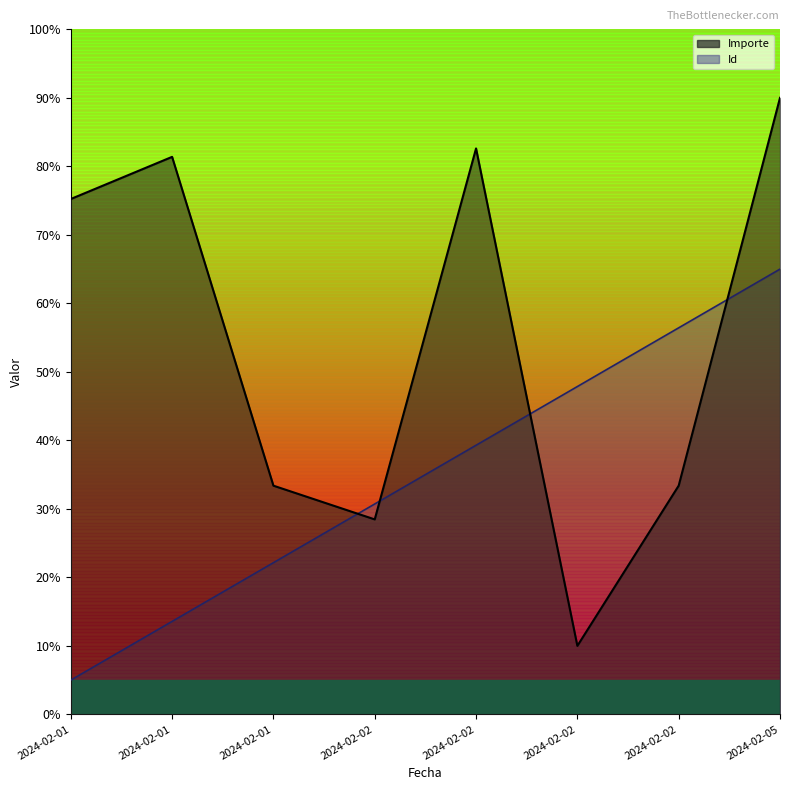

What is the value of the Id point at the 8th from the left?

65.0